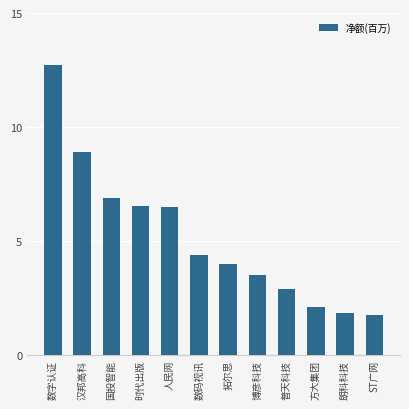

Which category has the highest value across all series?

数字认证